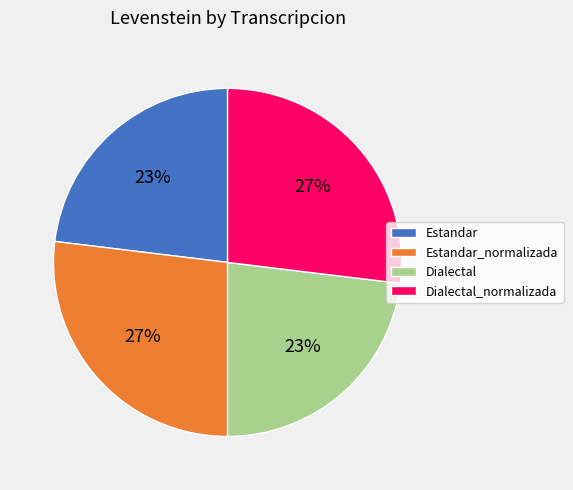

The Dialectal_normalizada slice represents 16% of the pie. True or false?

False